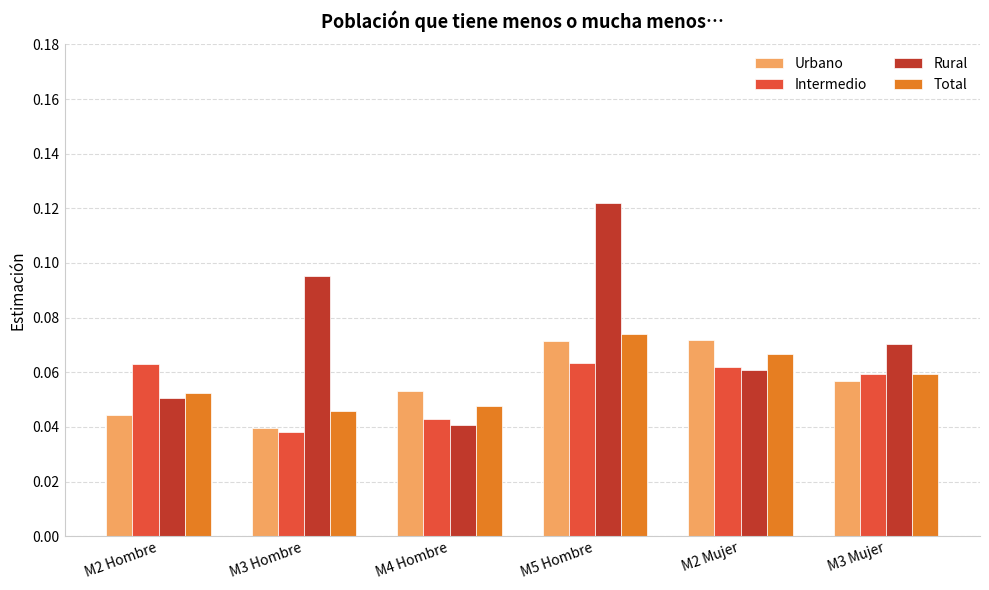

At which label is Urbano closest to 0?

M3 Hombre